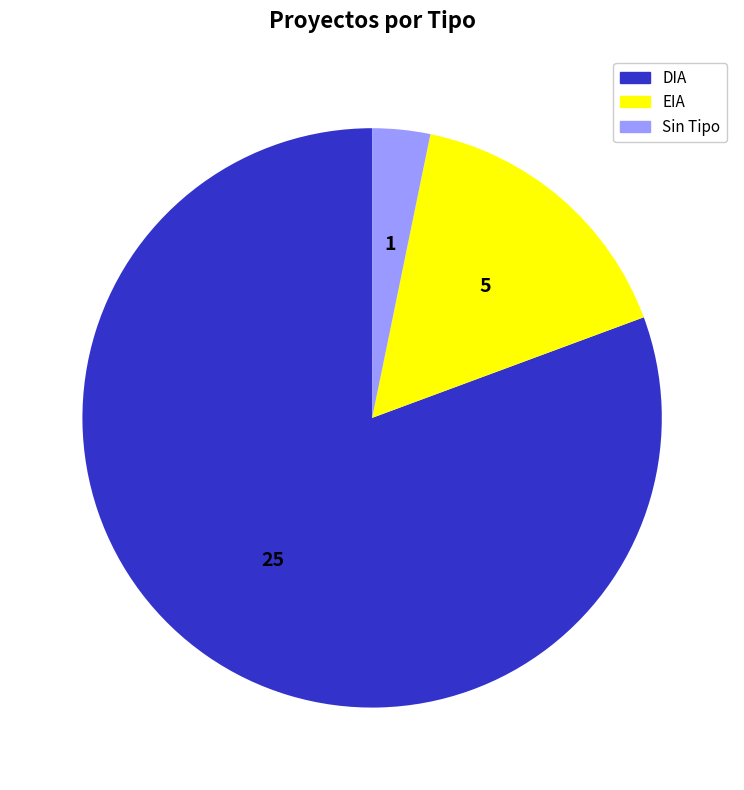

Does any single category account for the majority?

Yes